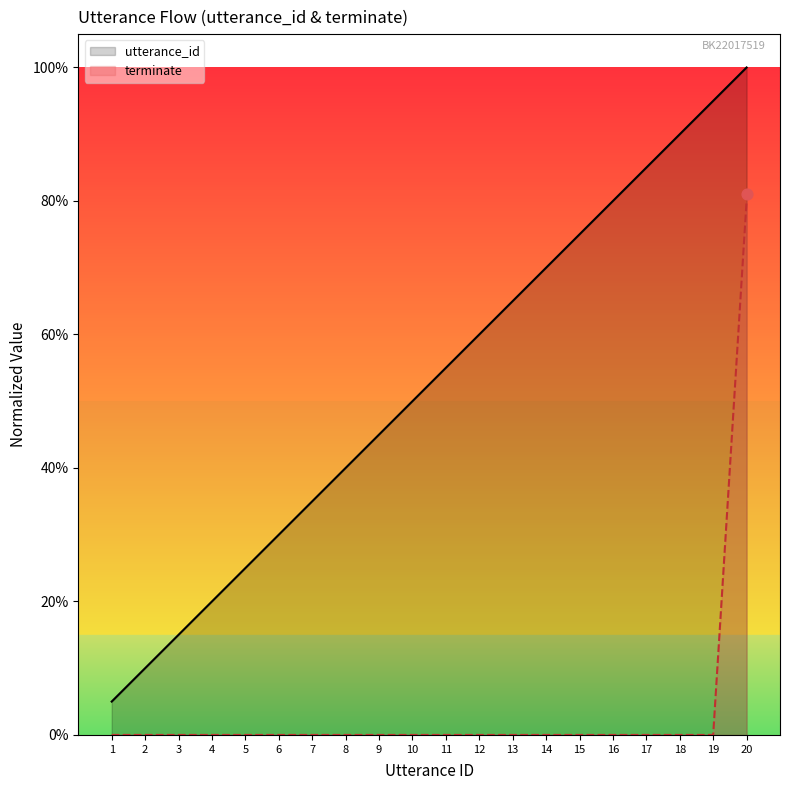

What is the total value across all series at 5?

0.2